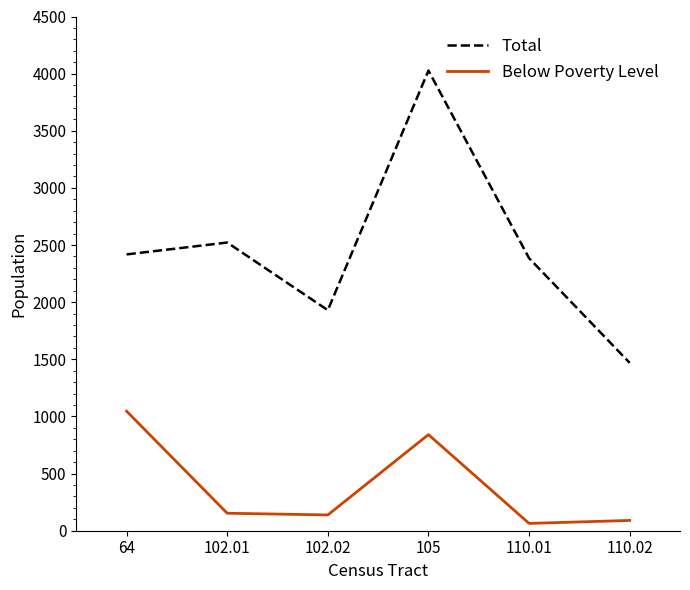

Which series has the largest range (max minus min)?

Total